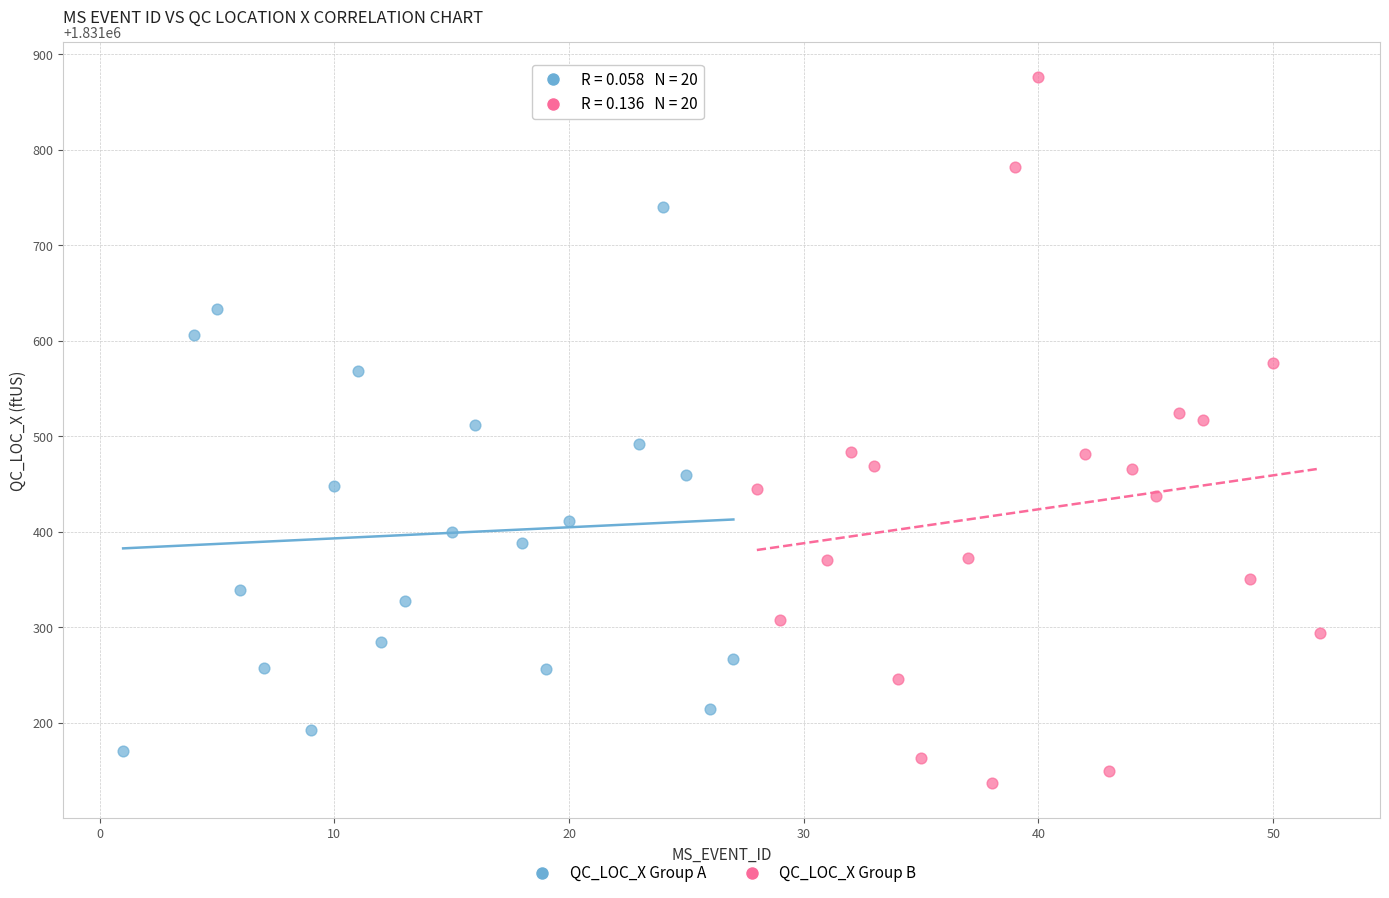

Which series has the widest spread of Y values?

QC_LOC_X Group B